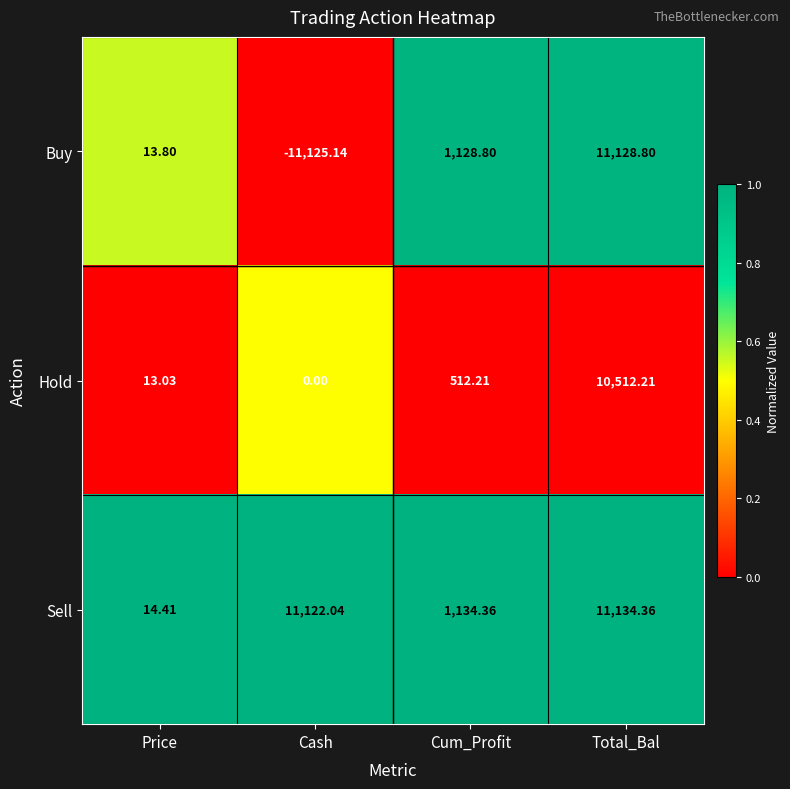

Which series has the largest range (max minus min)?

Buy